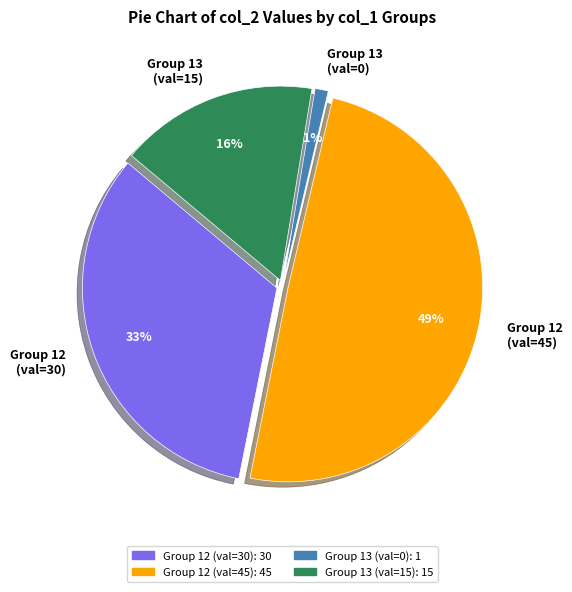

Count the number of slices in the pie.

4